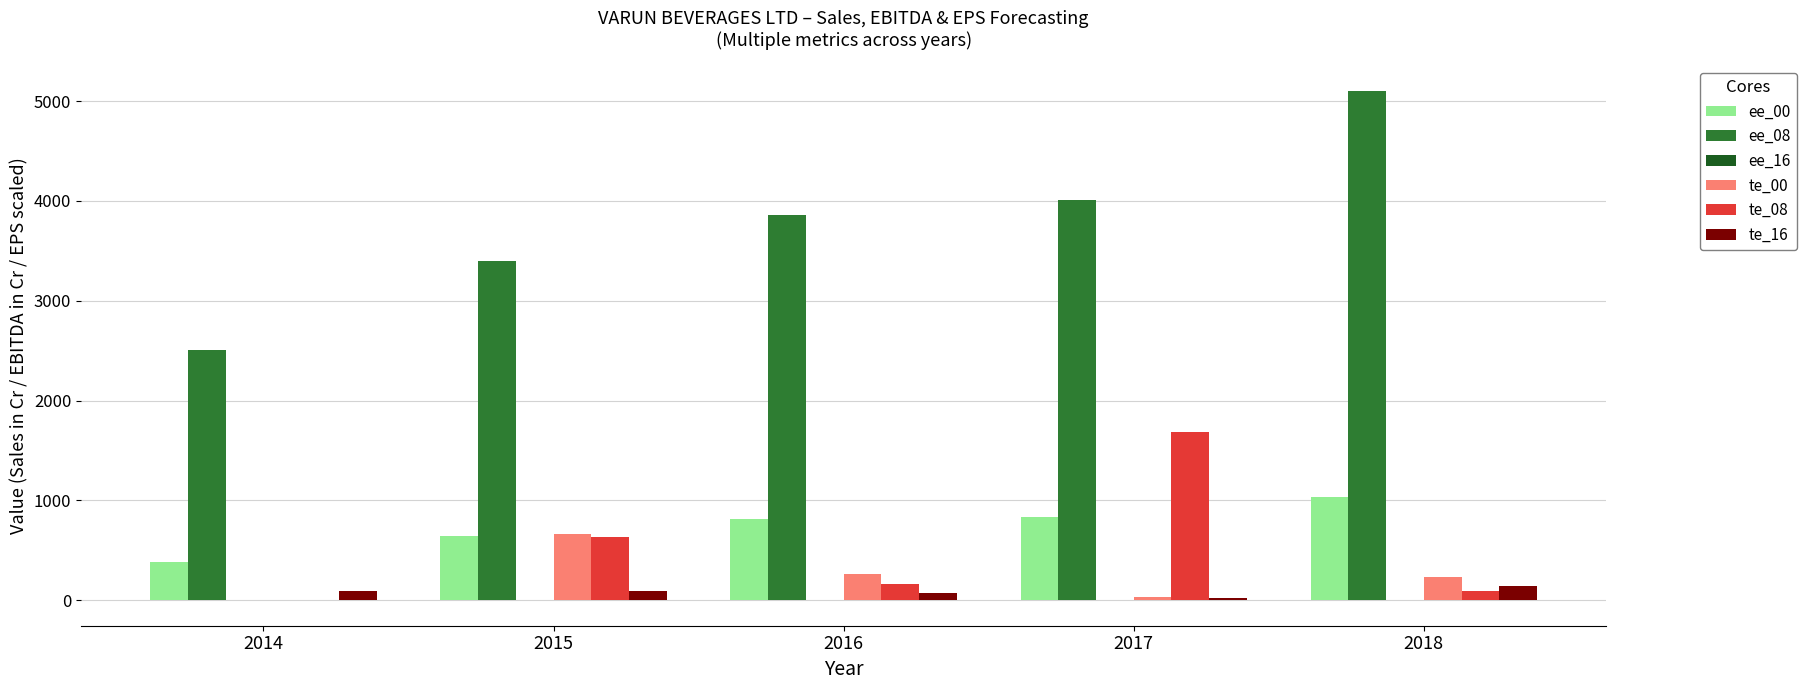

What is the greatest value displayed?

5105.0